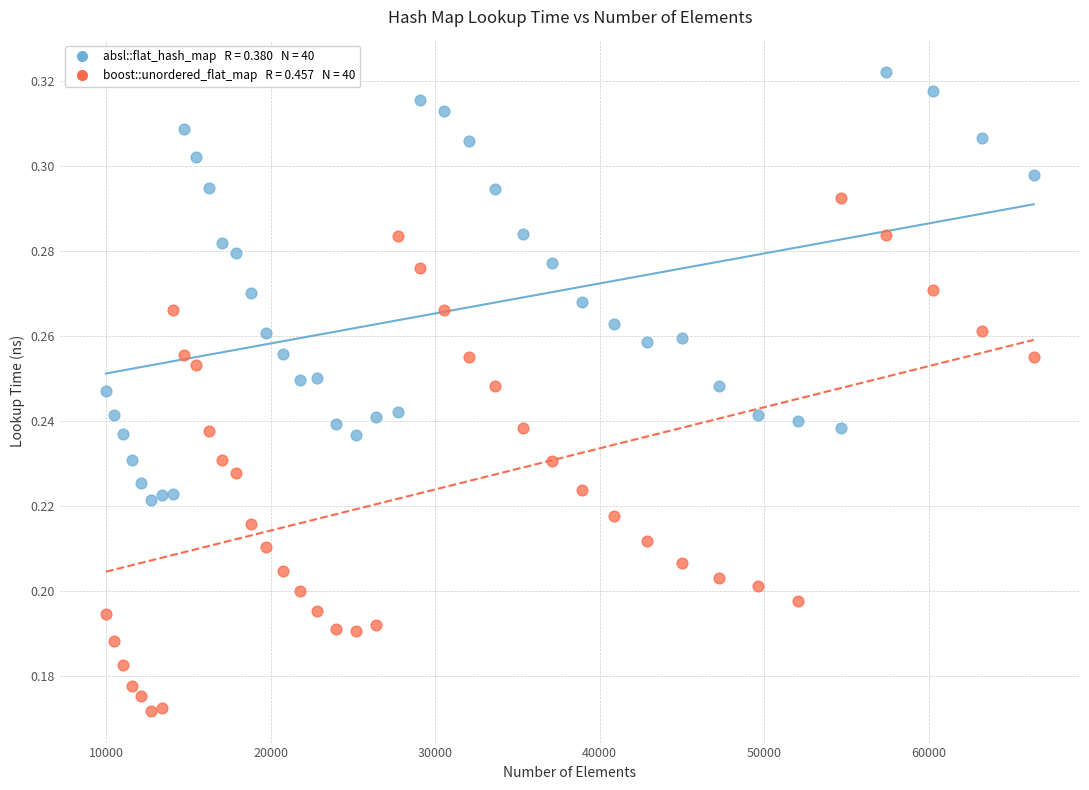

Across all data points, what is the range of X values (max minus min)?

56358.0